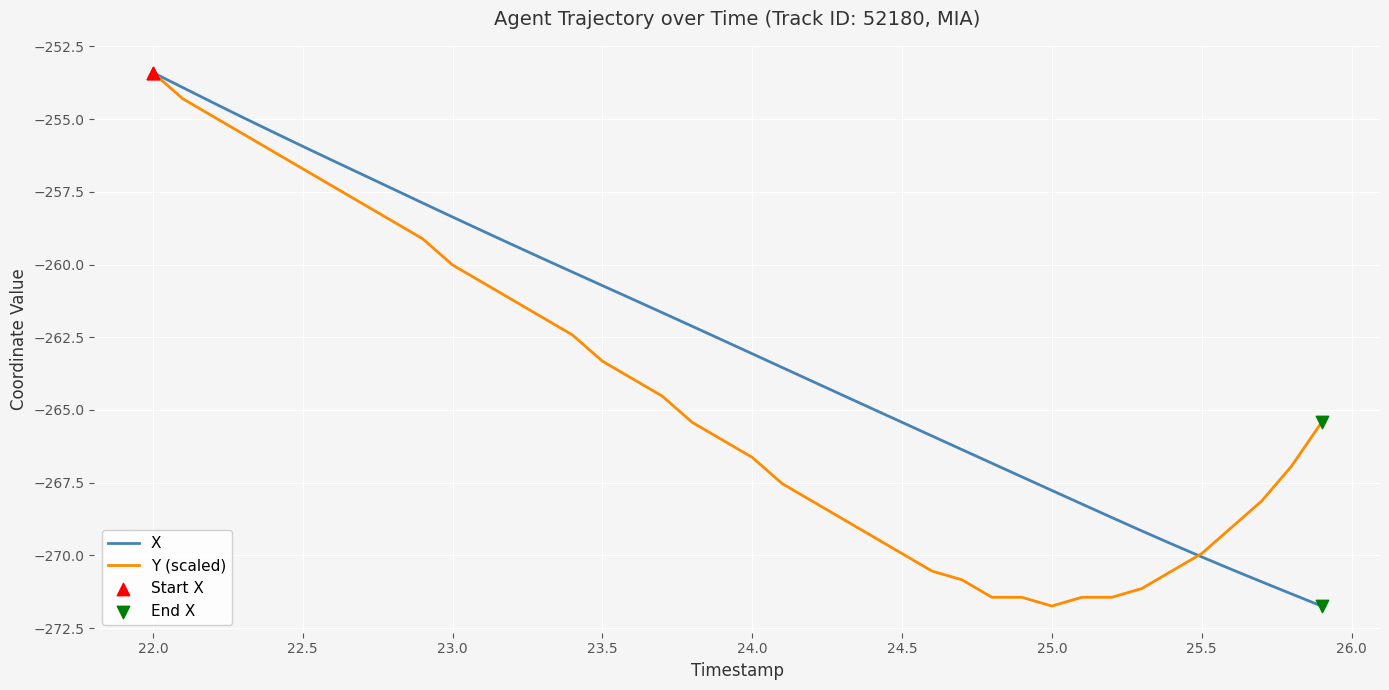

Which series has the largest total across all categories?

X